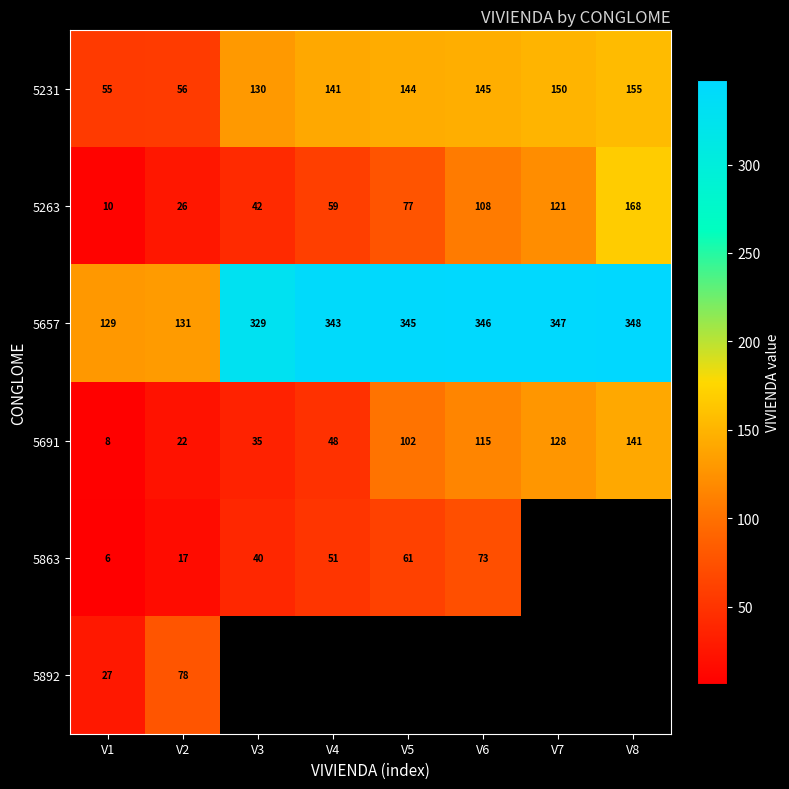

Read the 5263 value at V4, to the nearest 5.

60